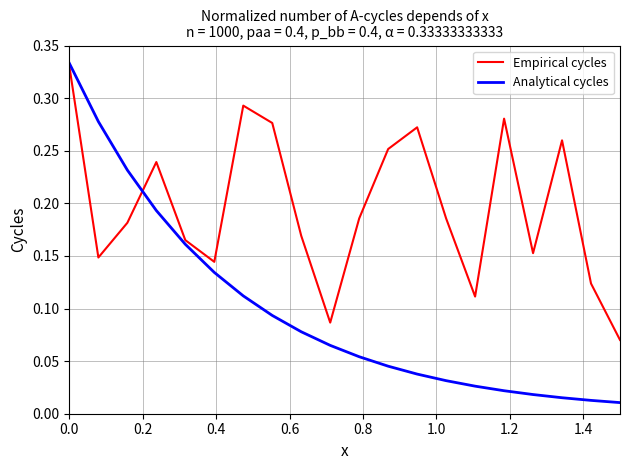

True or false: Analytical cycles and Empirical cycles cross at least once.

True